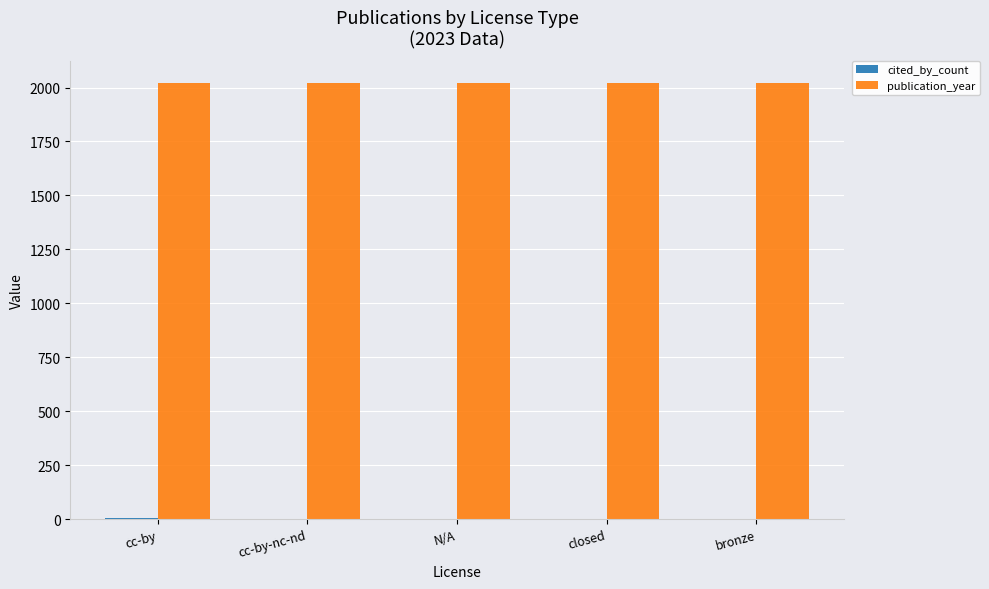

The value of publication_year at bronze is 2023. True or false?

True